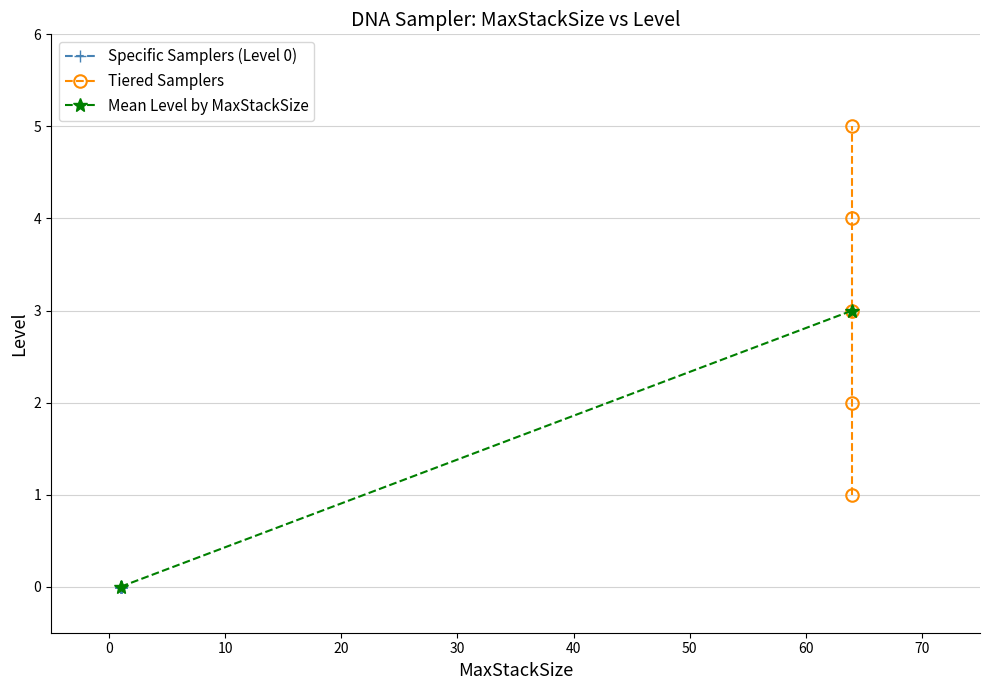

True or false: there are more than 0 points higher than both neighbors.

False